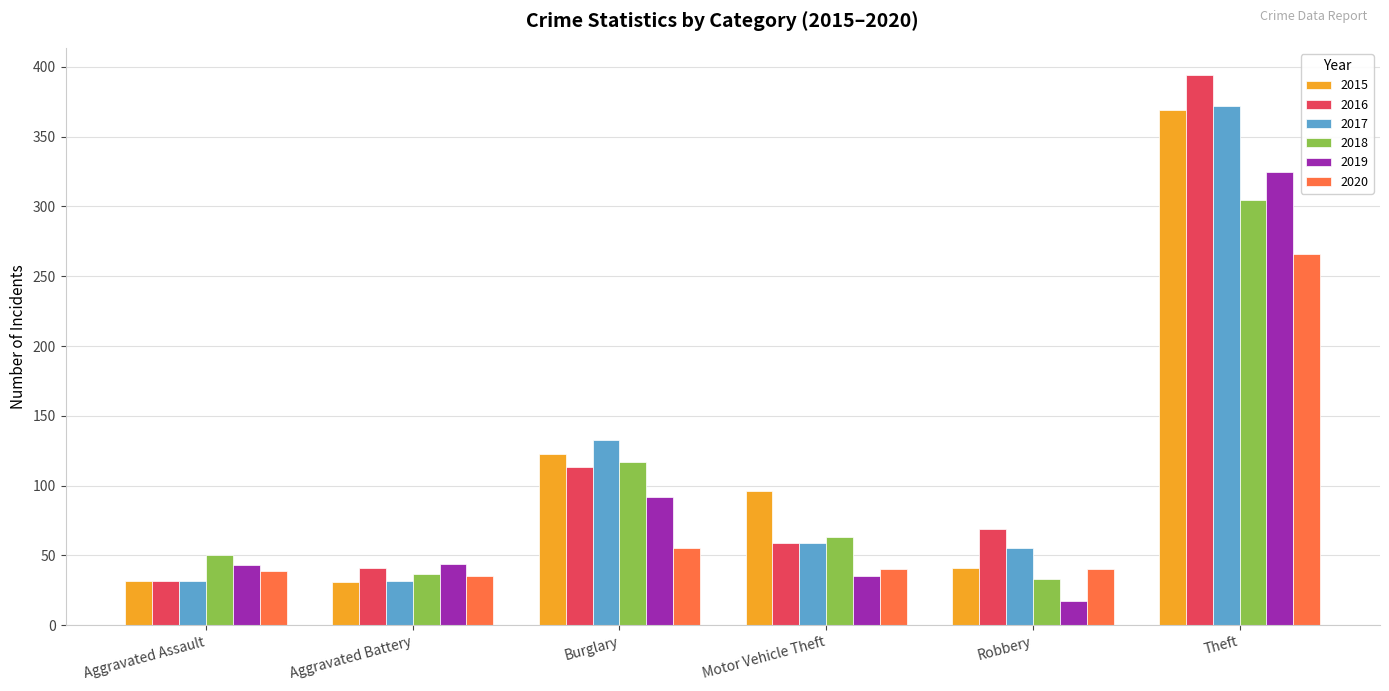

Count the number of categories in the chart.

6